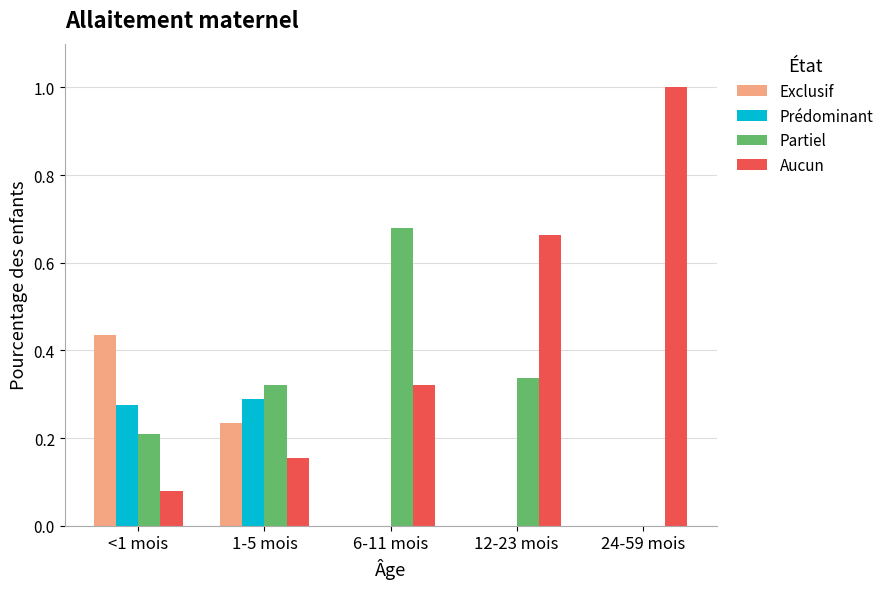

Where is Partiel nearest to the value 0?

24-59 mois